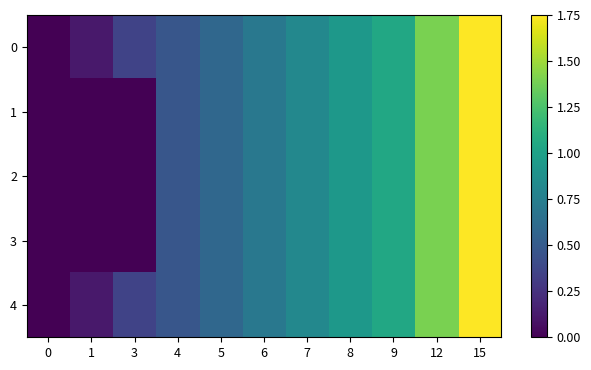

Reading left to right, transcribe all the data shown in this chart.

0: 0=0.0	1=0.1	3=0.4	4=0.5	5=0.6	6=0.7	7=0.8	8=0.9	9=1.1	12=1.4	15=1.8
1: 0=0.0	1=0.0	3=0.0	4=0.5	5=0.6	6=0.7	7=0.8	8=0.9	9=1.1	12=1.4	15=1.8
2: 0=0.0	1=0.0	3=0.0	4=0.5	5=0.6	6=0.7	7=0.8	8=0.9	9=1.1	12=1.4	15=1.8
3: 0=0.0	1=0.0	3=0.0	4=0.5	5=0.6	6=0.7	7=0.8	8=0.9	9=1.1	12=1.4	15=1.8
4: 0=0.0	1=0.1	3=0.4	4=0.5	5=0.6	6=0.7	7=0.8	8=0.9	9=1.1	12=1.4	15=1.8